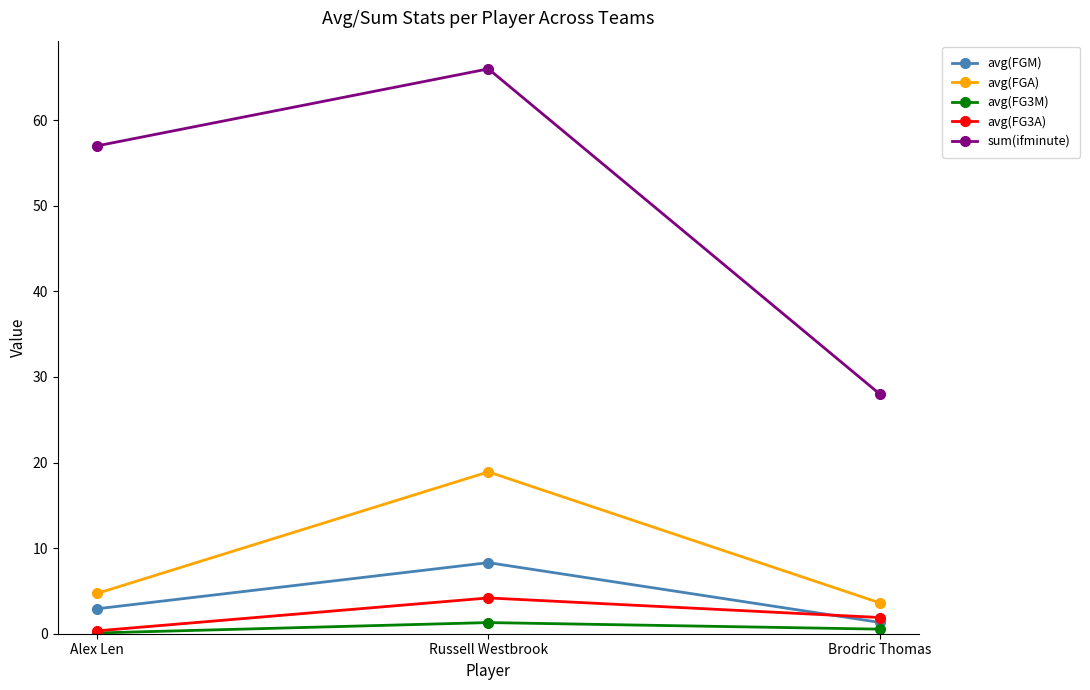

What is the sum of all avg(FG3M) values?

1.9